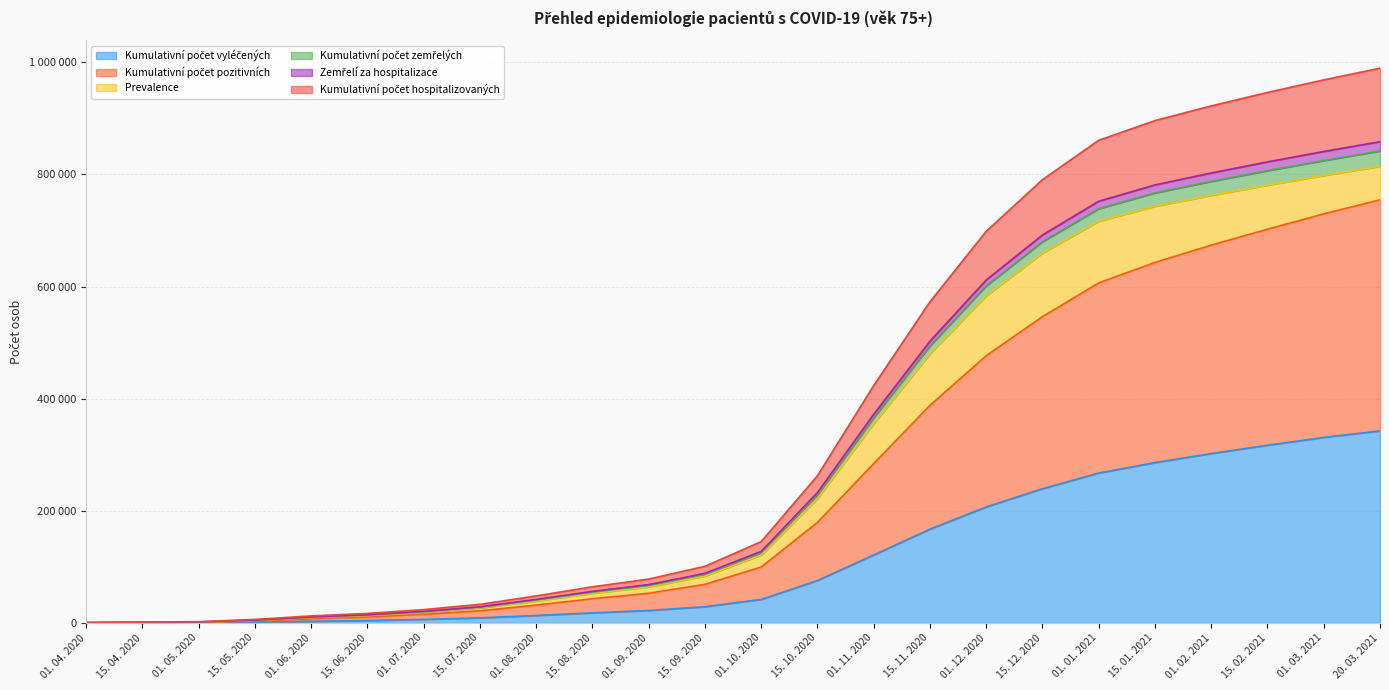

Does the chart have visible grid lines?

Yes